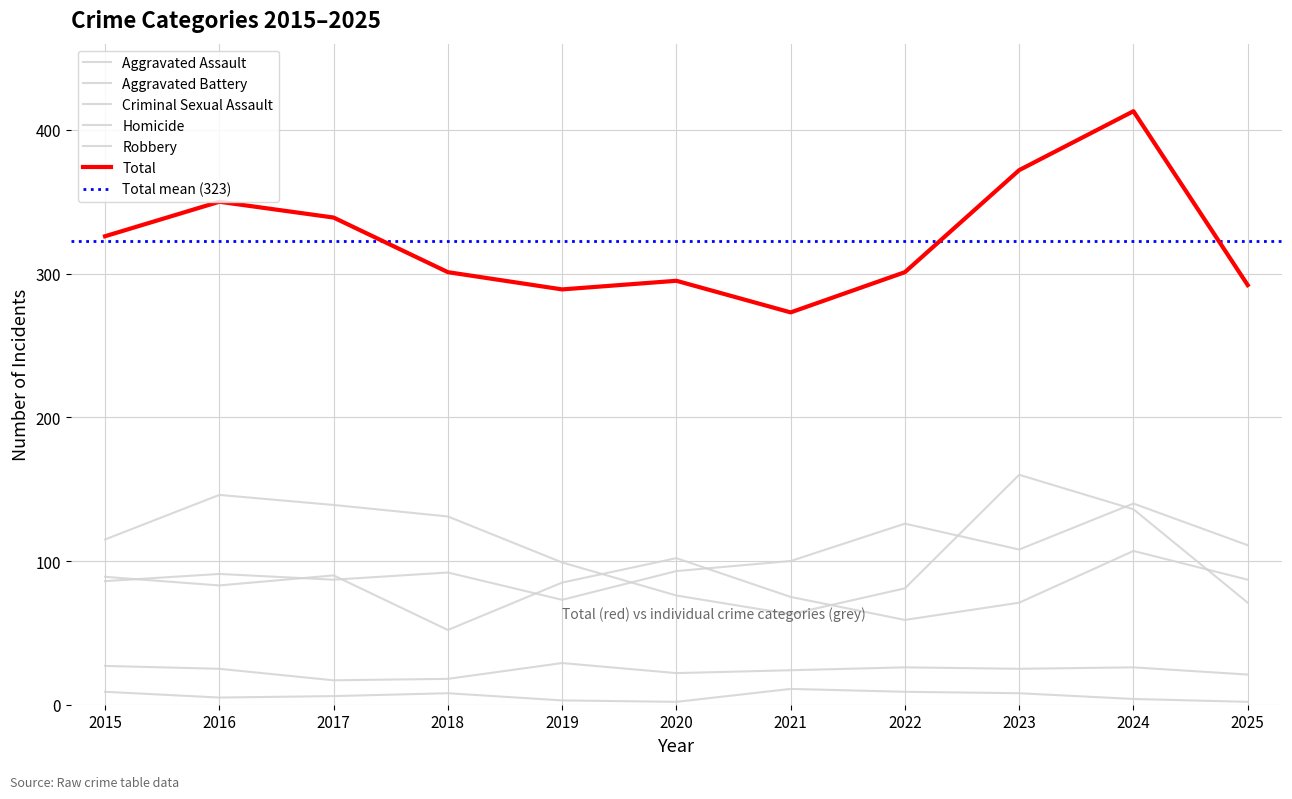

What is the value of the Criminal Sexual Assault point at the 3rd from the left?

17